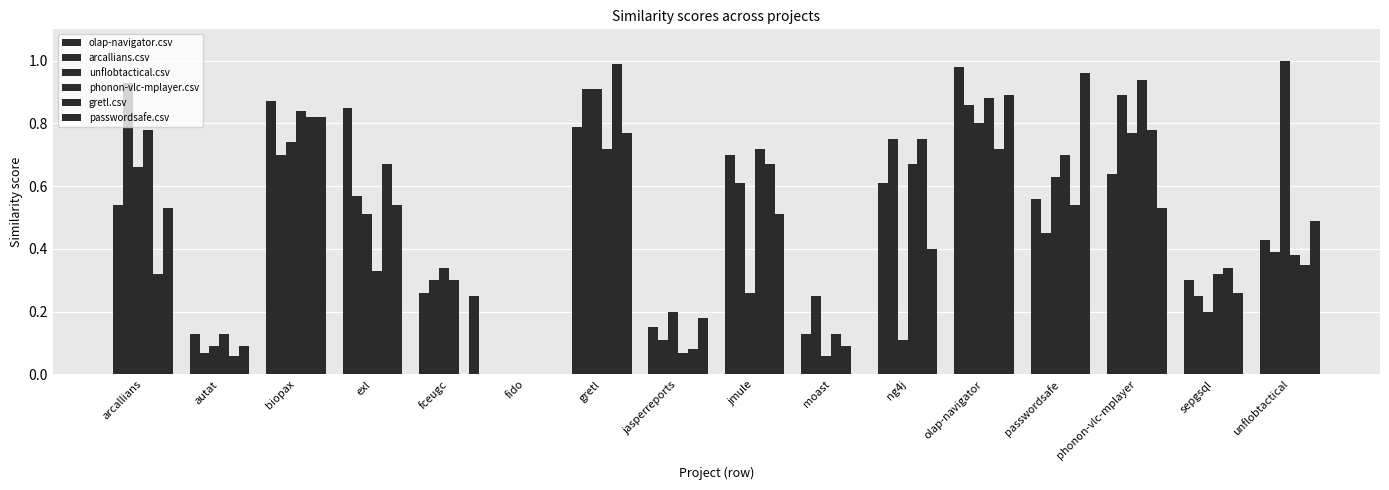

How many positive values does the arcallians.csv series have?

15